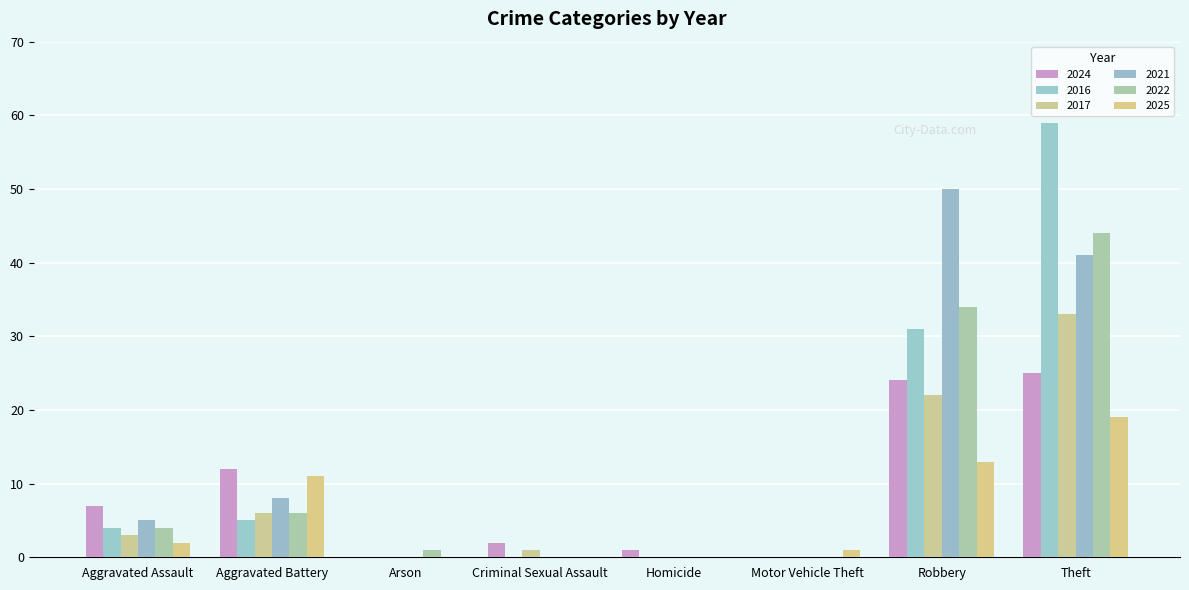

What is the average value of the 2022 series?

11